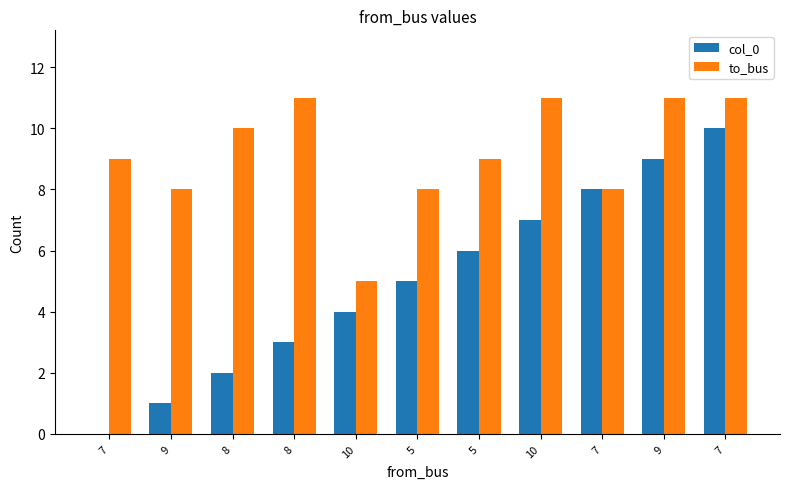

How many groups of bars are there?

11